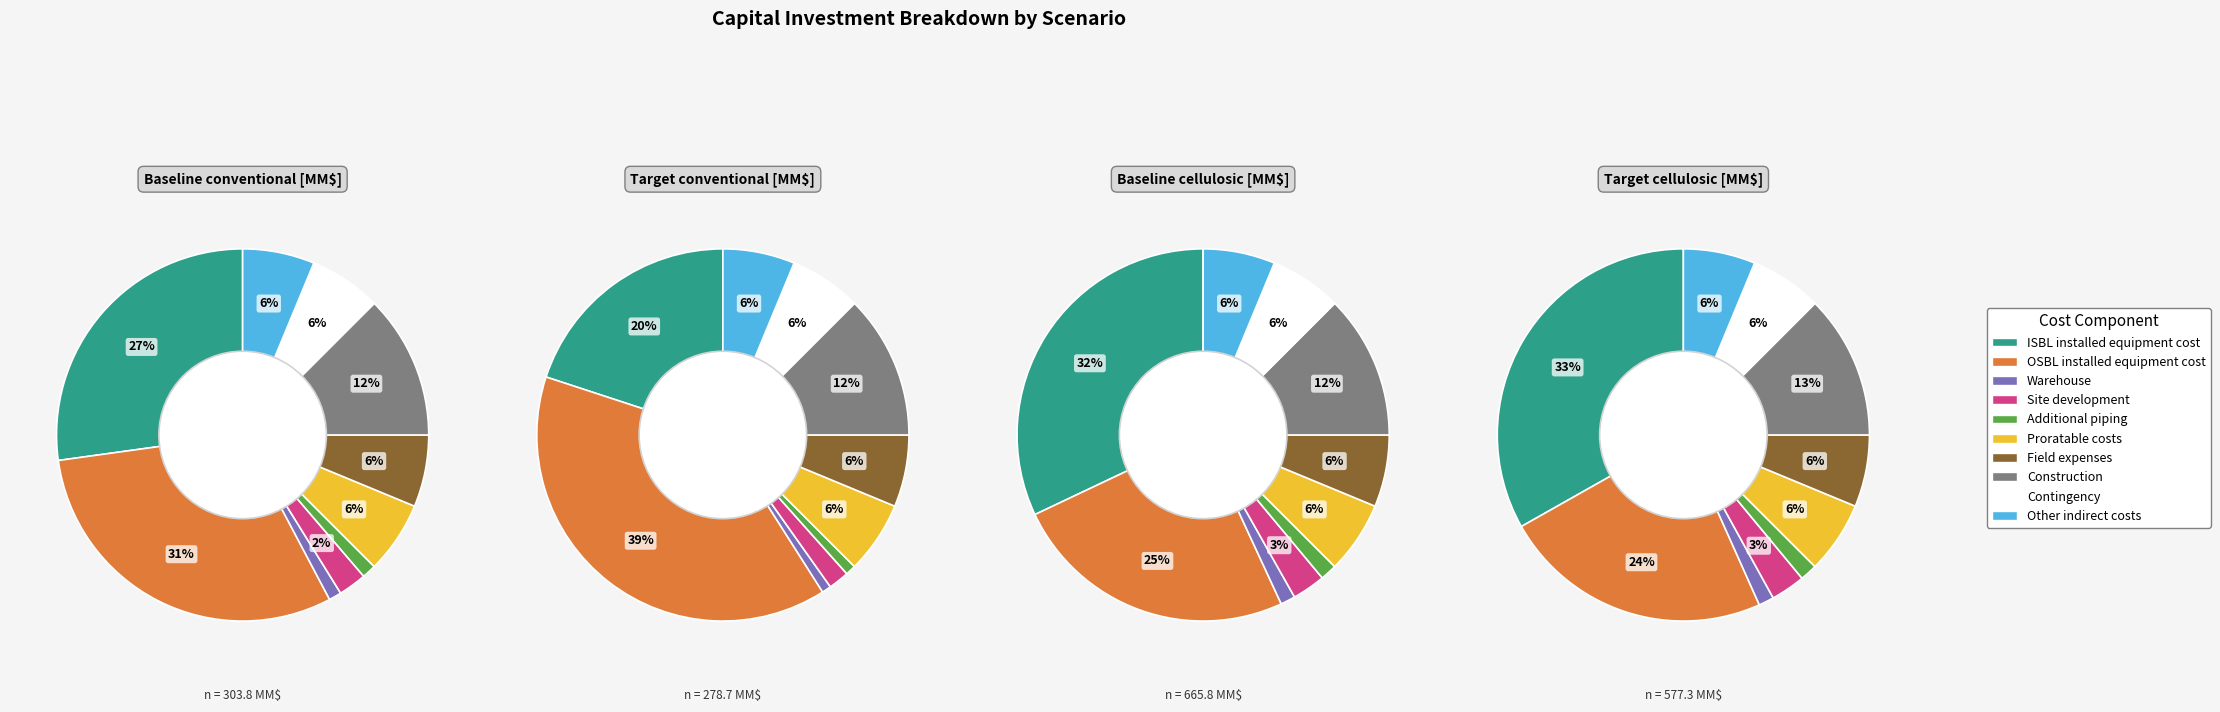

Does any single category account for the majority?

No